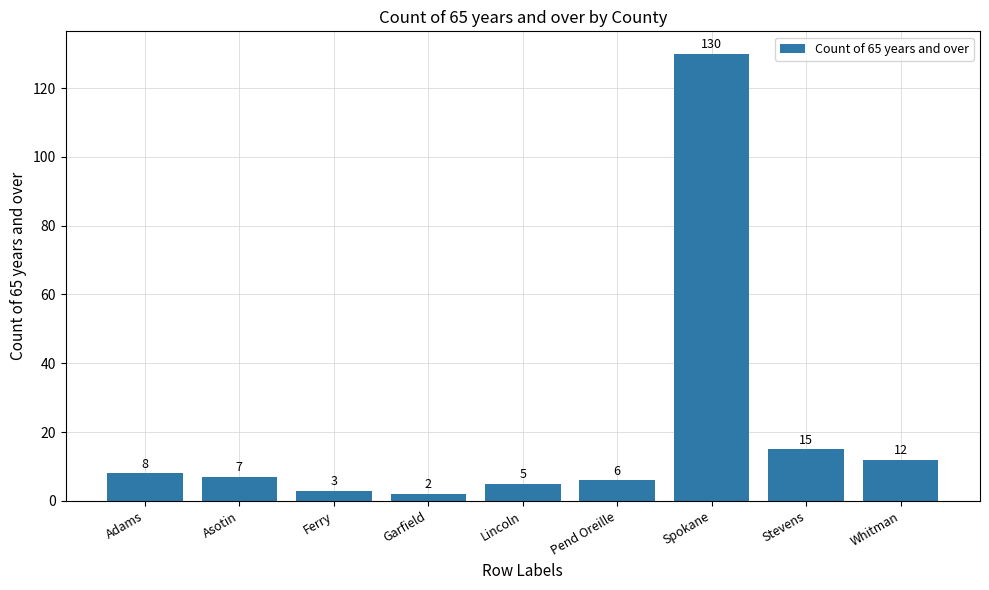

Rank the categories by value from lowest to highest.

Garfield, Ferry, Lincoln, Pend Oreille, Asotin, Adams, Whitman, Stevens, Spokane